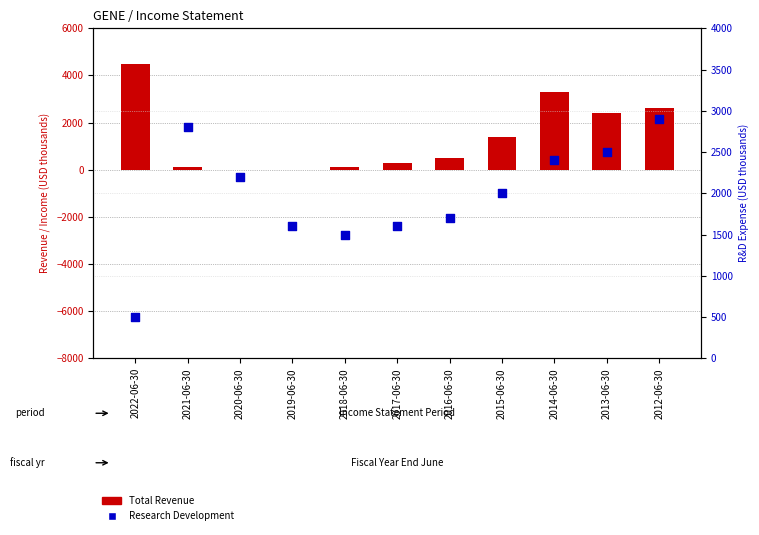

What is the total value across all series at 2021-06-30?

2900